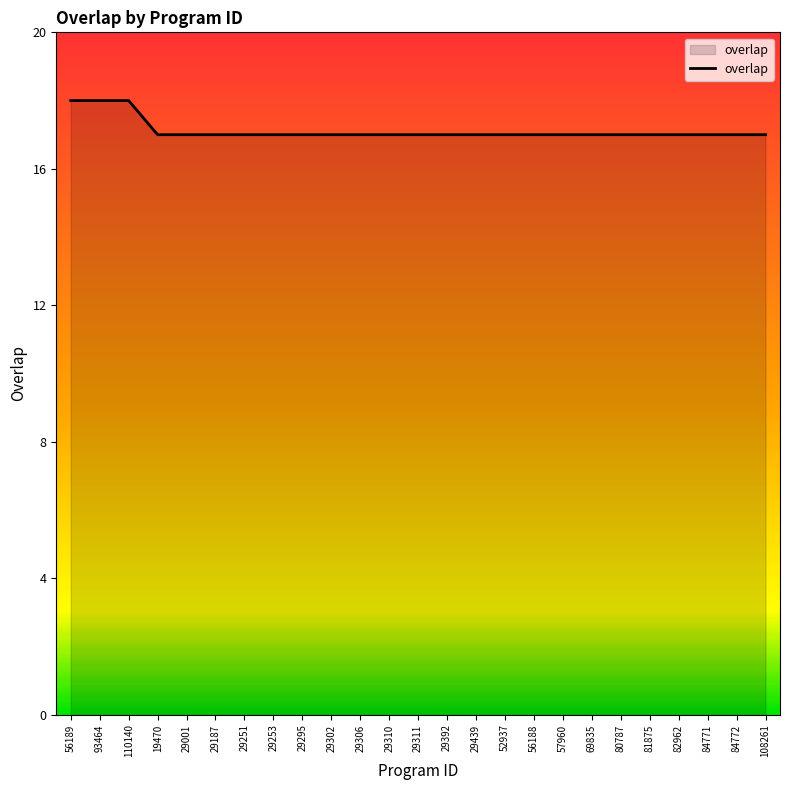

What is the greatest value displayed?

18